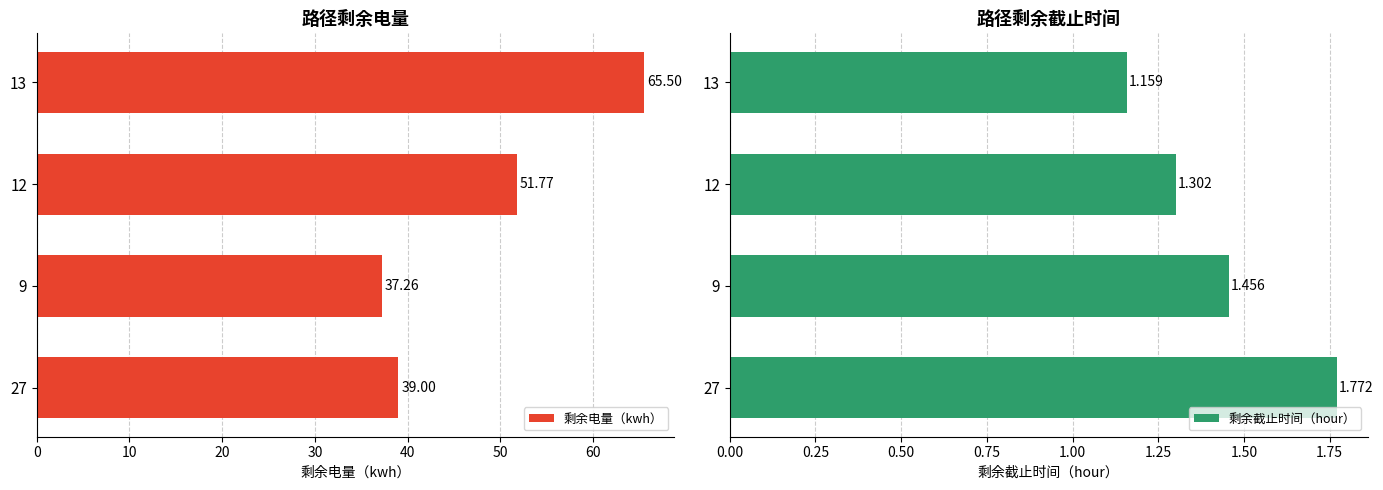

What is the average value of the 剩余截止时间（hour） series?

1.4